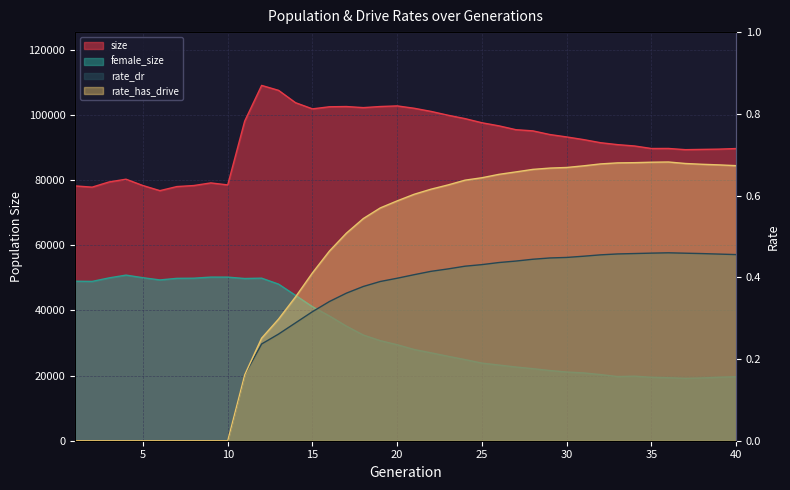

Which label corresponds to the largest value in the chart?

12